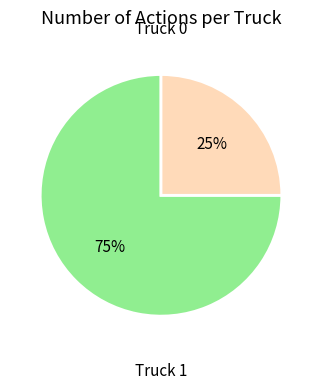

Is there a majority slice in this chart?

Yes